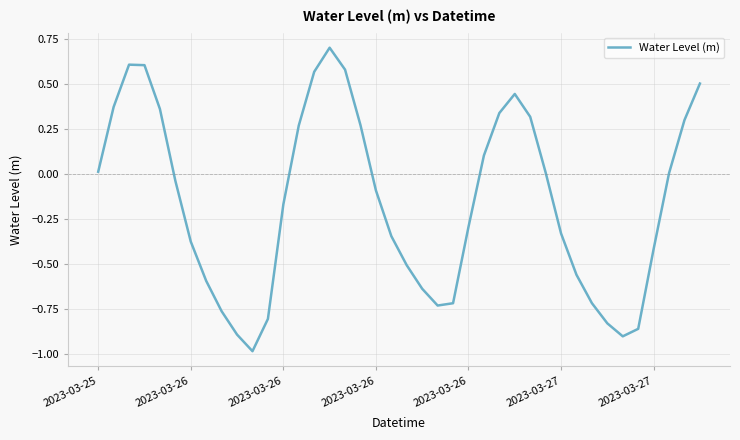

What is the minimum value shown in the chart?

-1.0